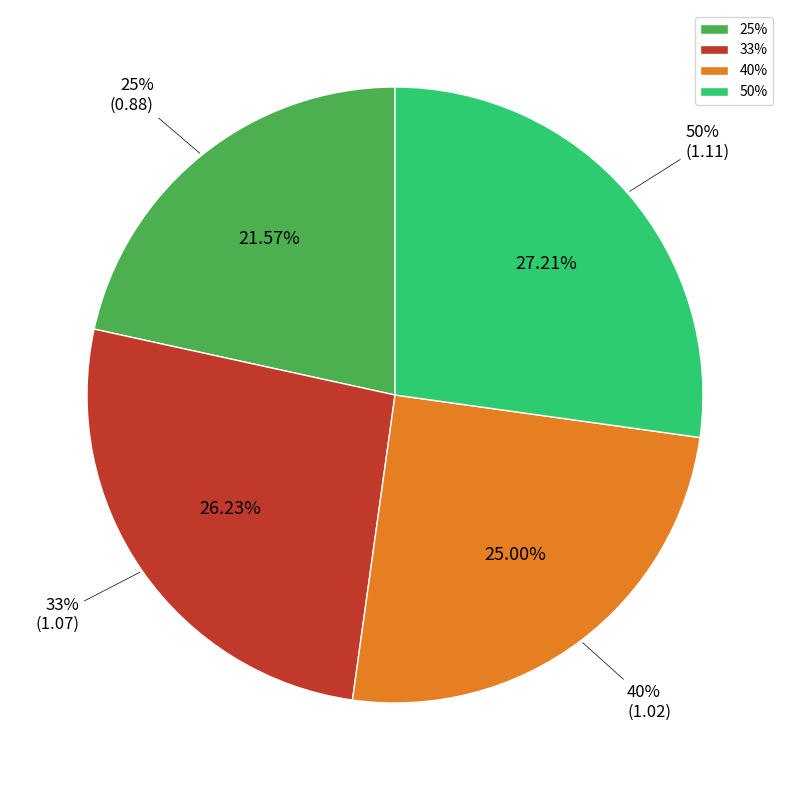

To the nearest percent, what is the average slice percentage?

25%